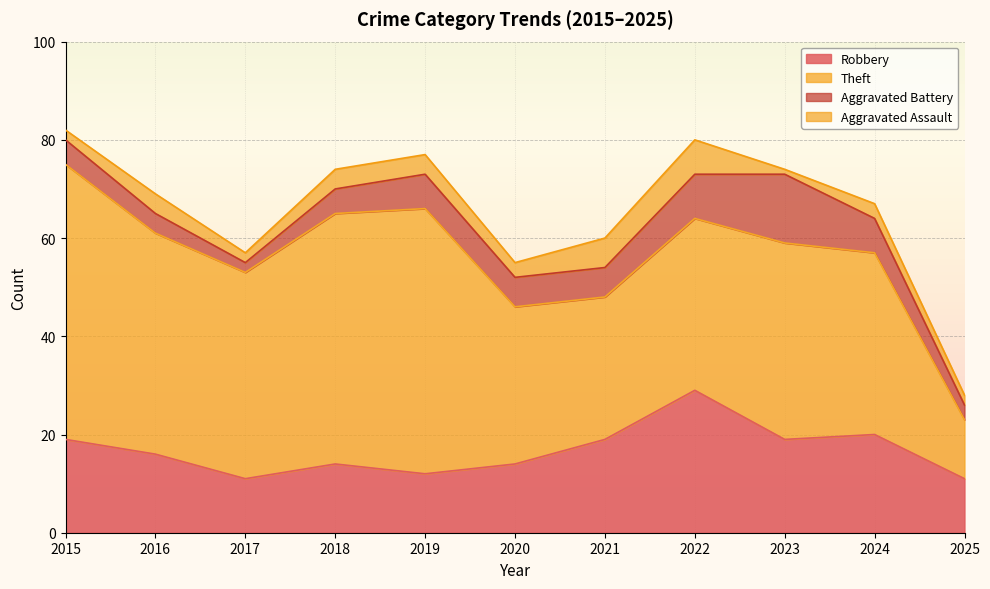

What is the difference between the highest and lowest values at 2020?

29